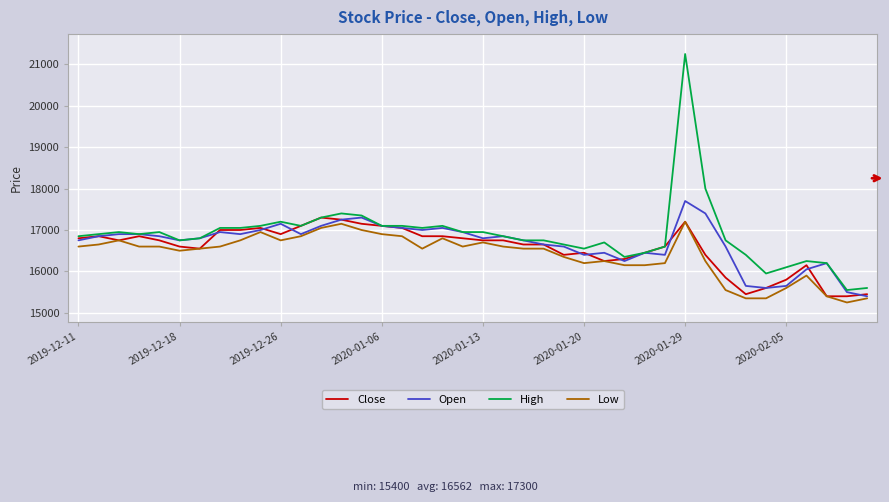

What is the minimum value for Open?

15400